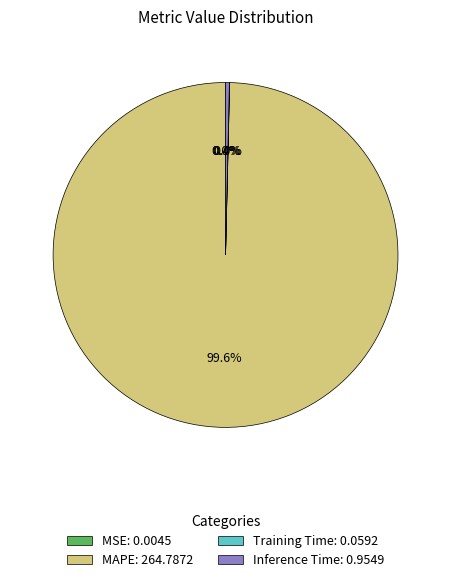

Does any single category account for the majority?

Yes